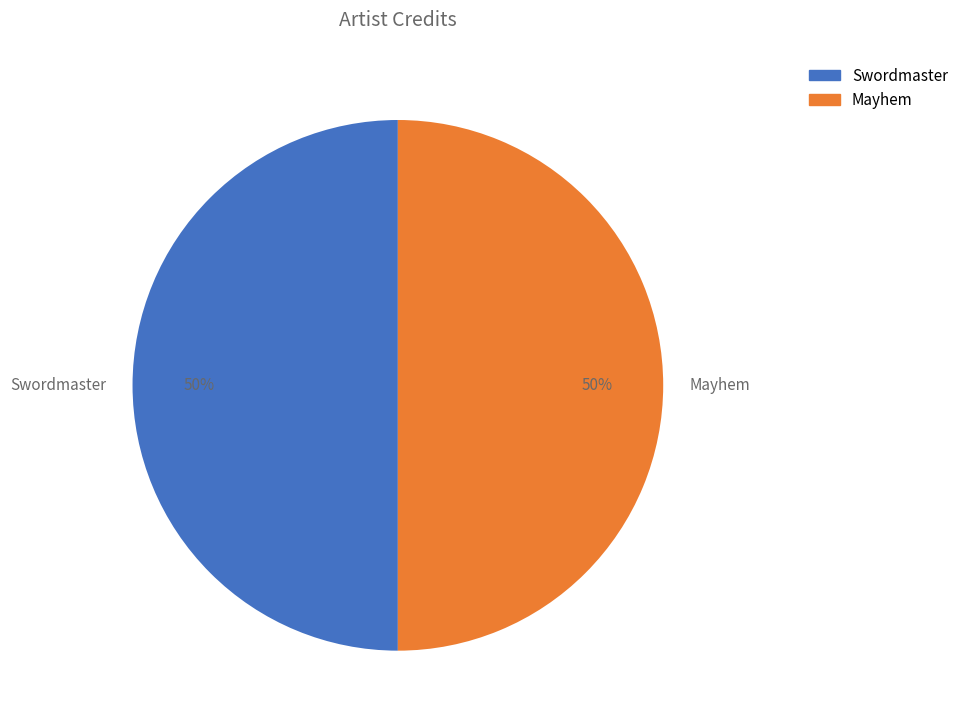

What percentage is the Swordmaster slice, to the nearest percent?

50%